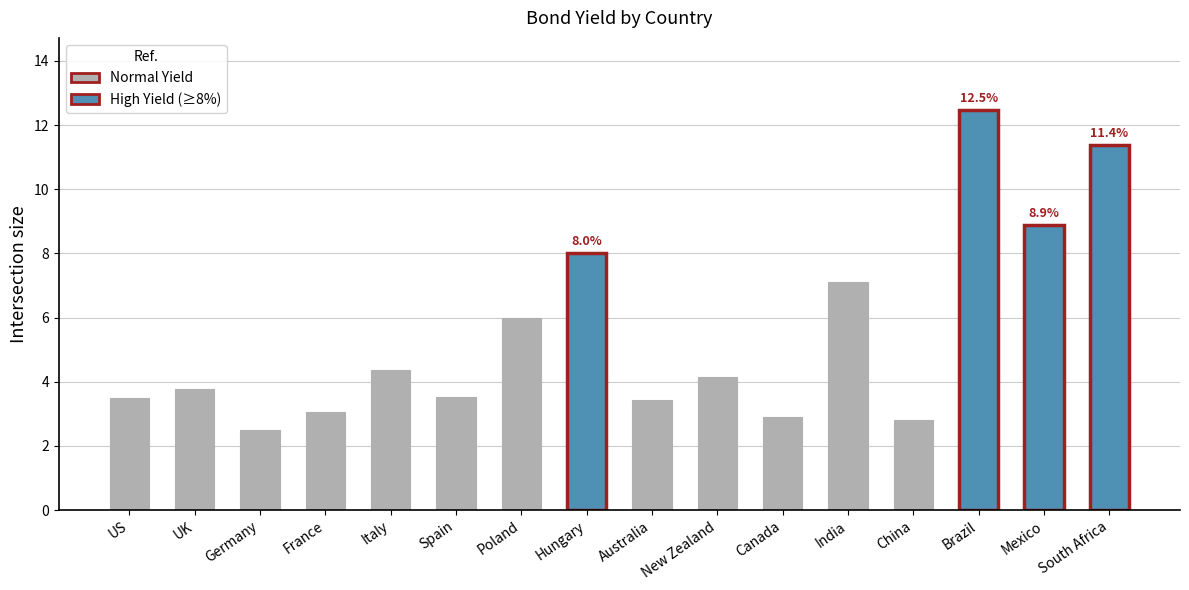

Between US and Italy, which is larger?

Italy